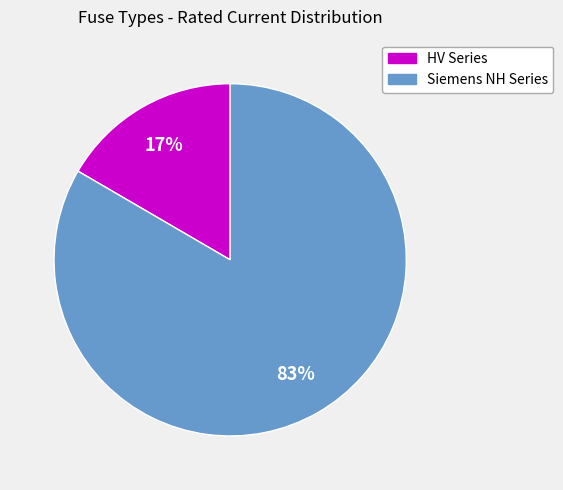

How many segments does this pie chart have?

2